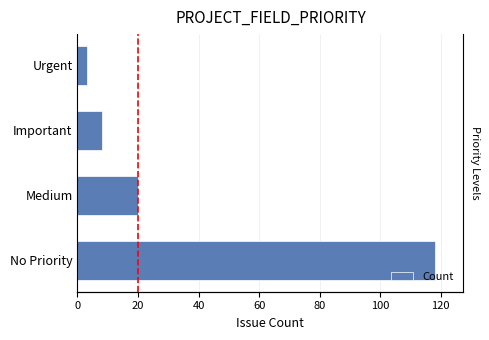

True or false: the data shows 3 at Urgent.

True